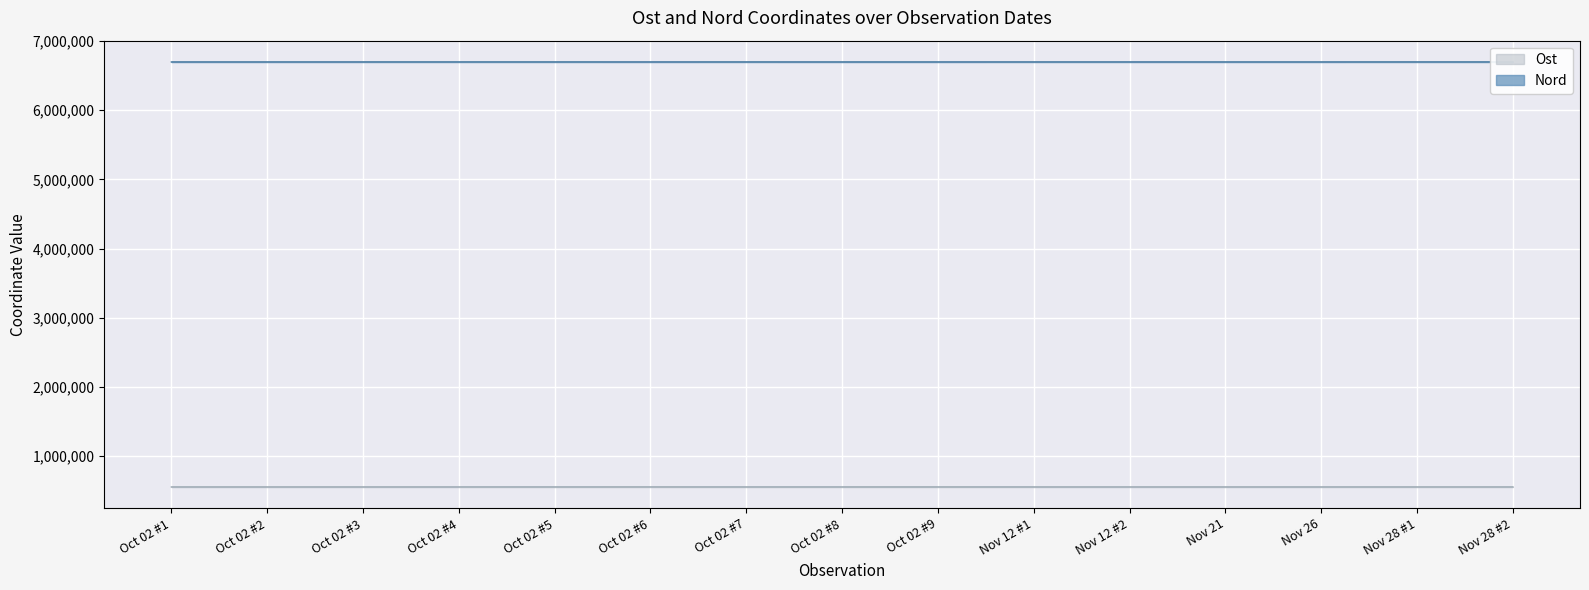

What are all the series names shown in the legend?

Ost, Nord